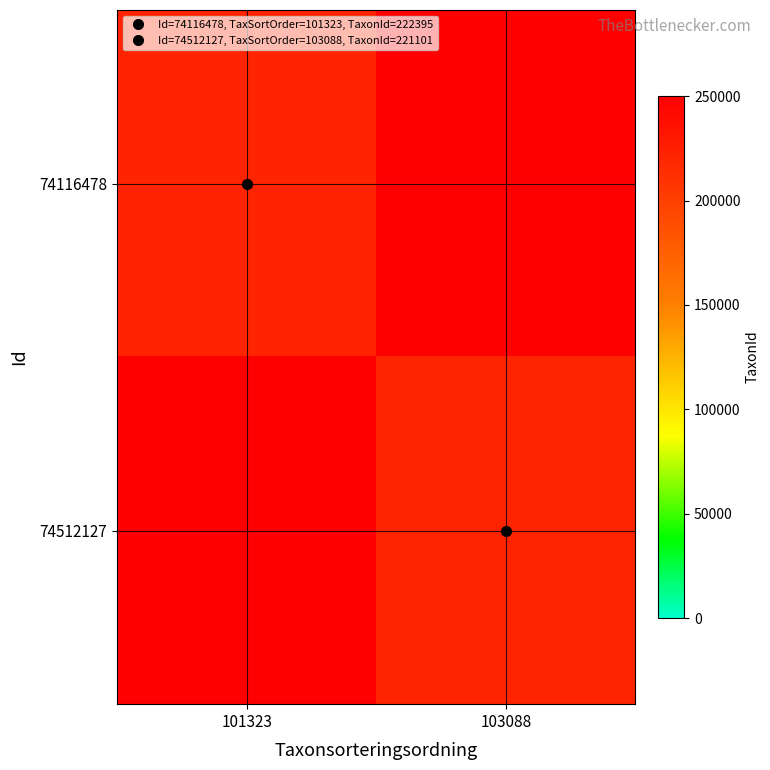

List the series in order of their peak value, lowest first.

74116478, 74512127